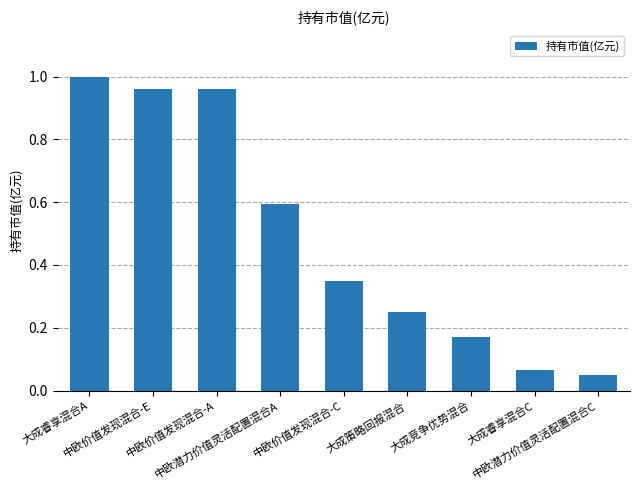

What is the difference between the second highest and second lowest values?

0.9